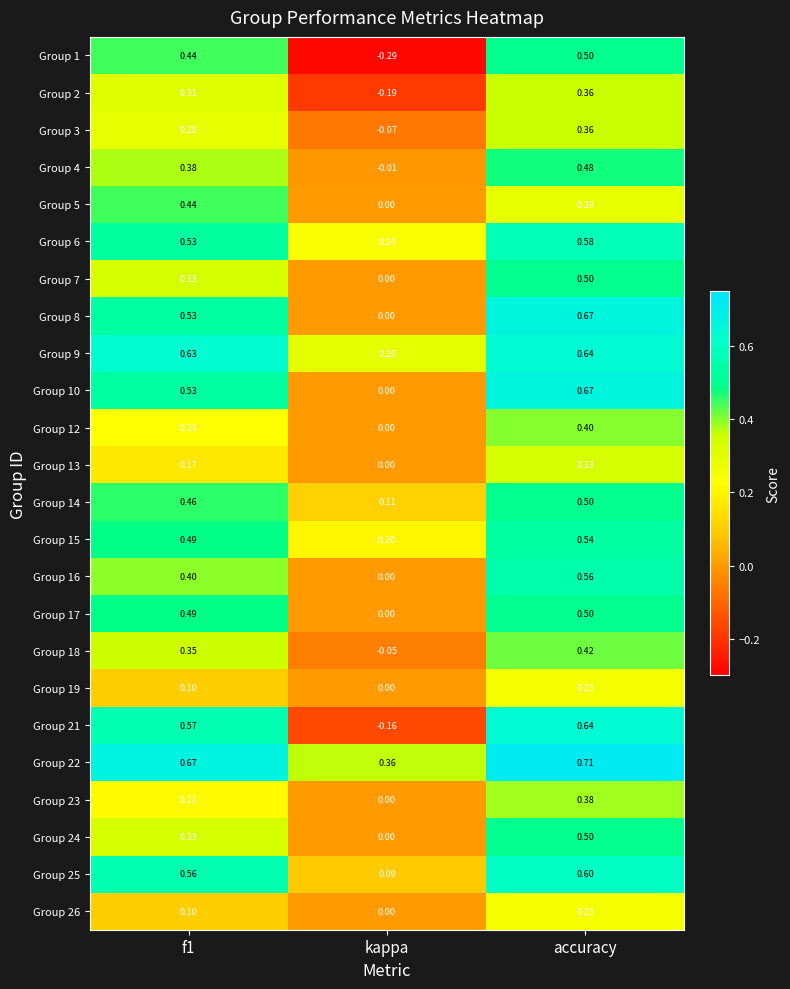

What is the spread (max minus min) of values at accuracy?

0.5